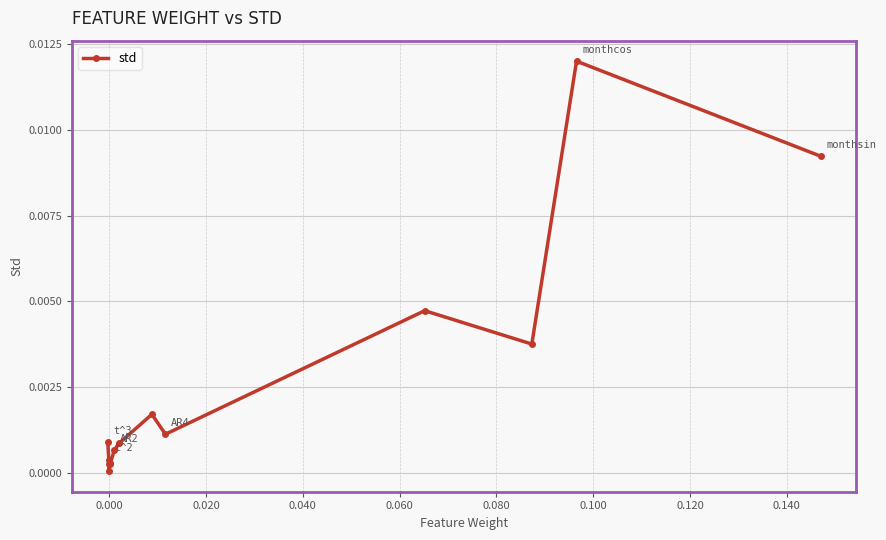

True or false: there are more than 2 points higher than both neighbors.

True